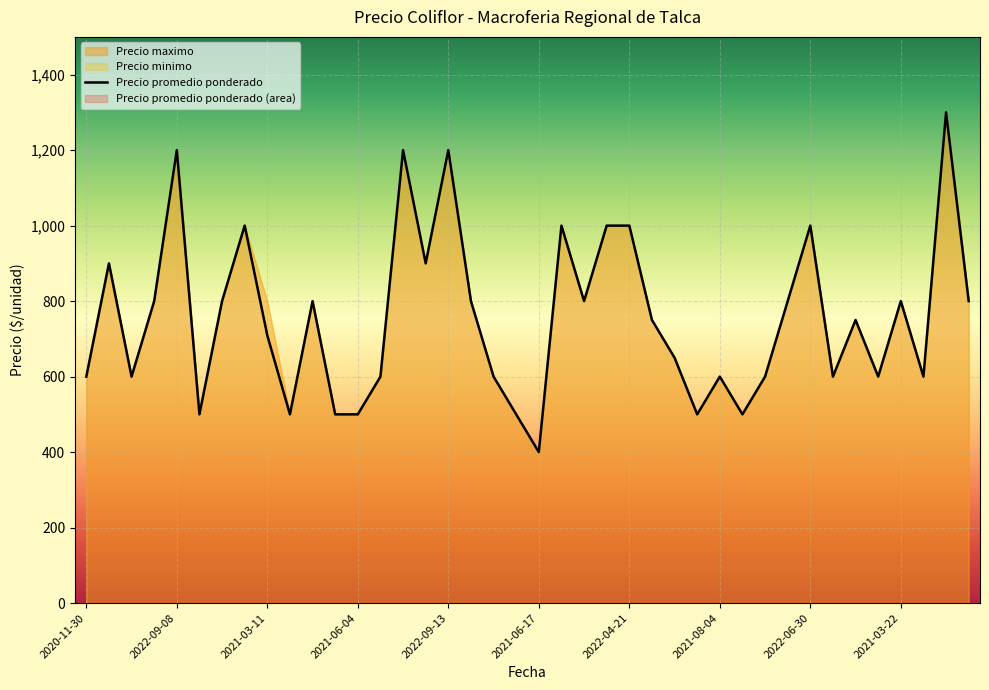

What is the difference between the maximum and minimum values?

900